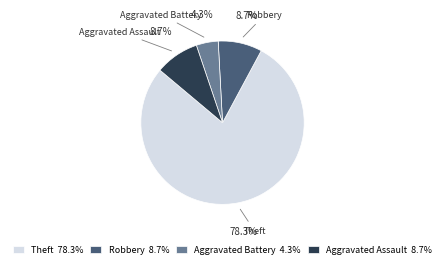

Is it true that Theft is 78% of the pie?

True